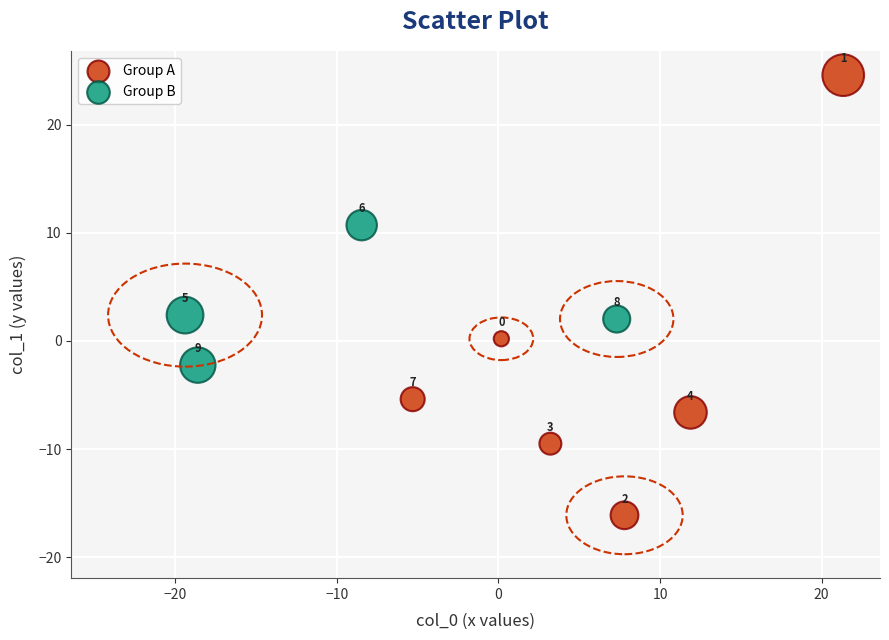

Which series has the widest spread of Y values?

Group A